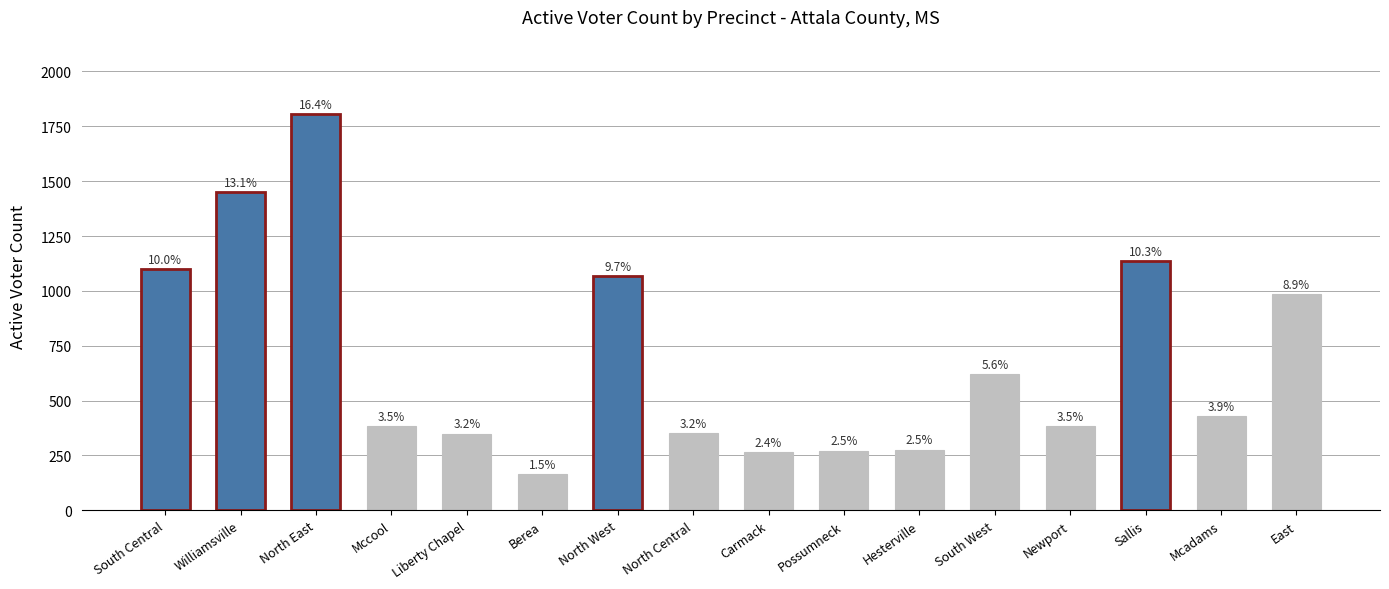

How many bars are there in total?

16